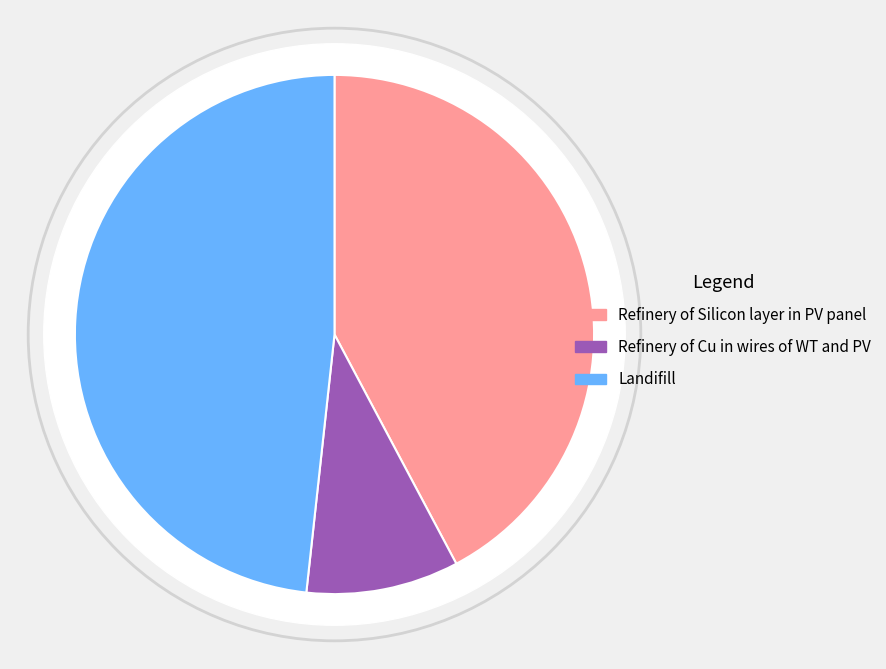

Rank the categories by value from lowest to highest.

Refinery of Cu in wires of WT and PV, Refinery of Silicon layer in PV panel, Landifill